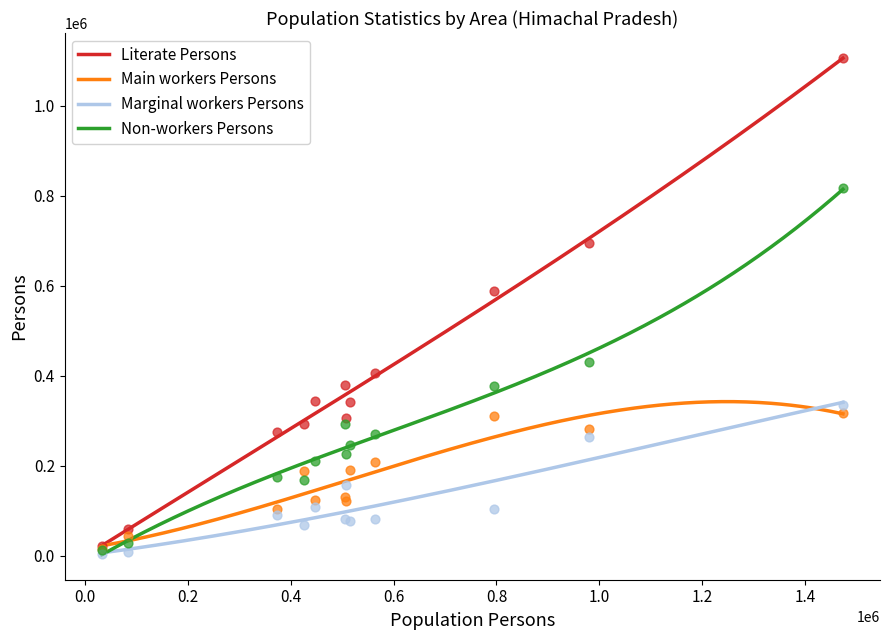

What are all the series names shown in the legend?

Literate Persons, Main workers Persons, Marginal workers Persons, Non-workers Persons